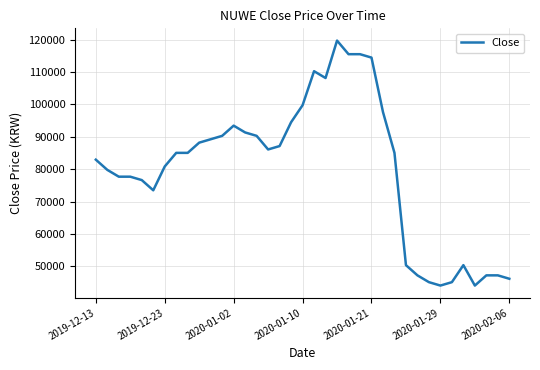

What is the greatest value displayed?

119700